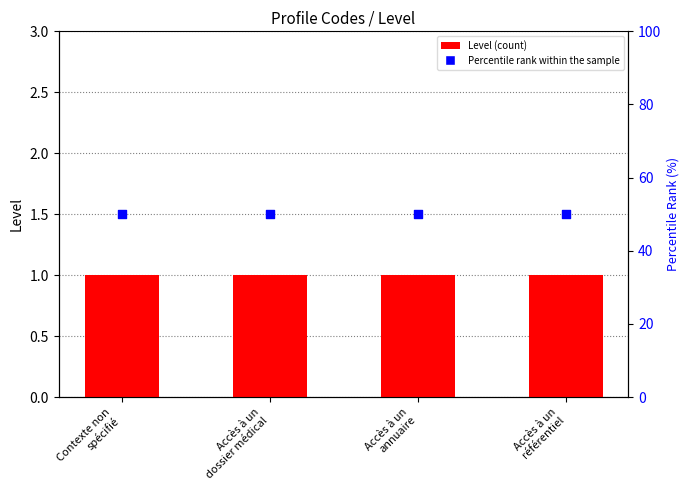

What are all the series names shown in the legend?

Level, percentile rank within the sample